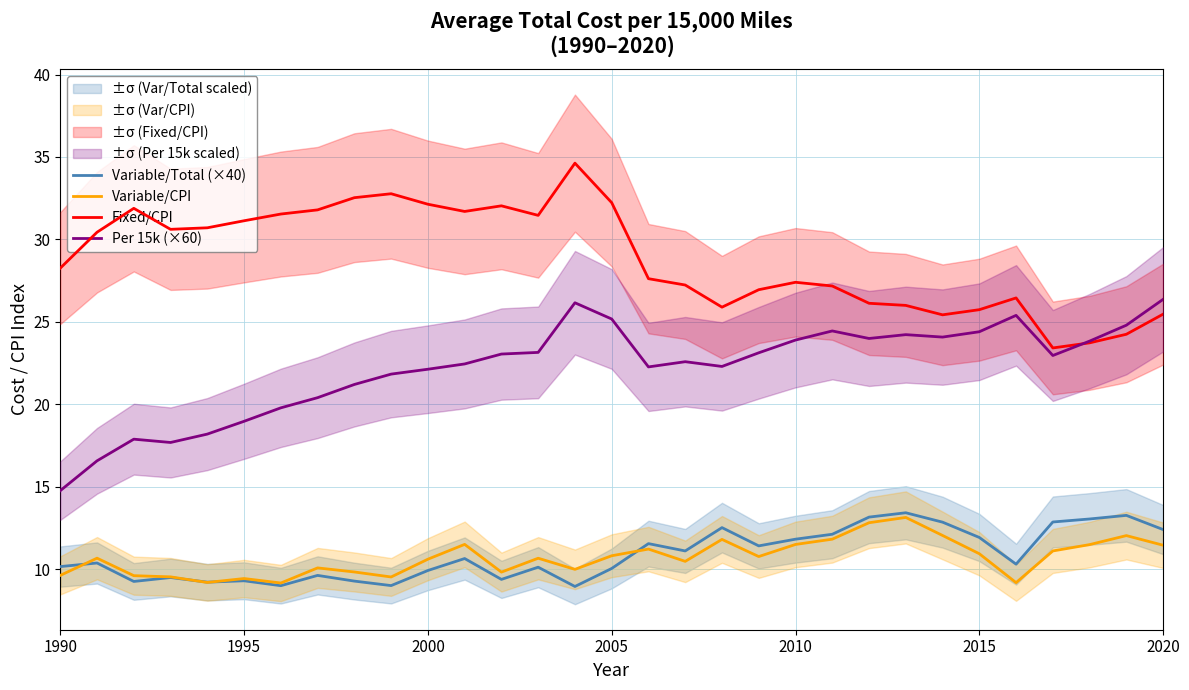

What is the lowest value of the Variable/Total (×40) series?

9.0